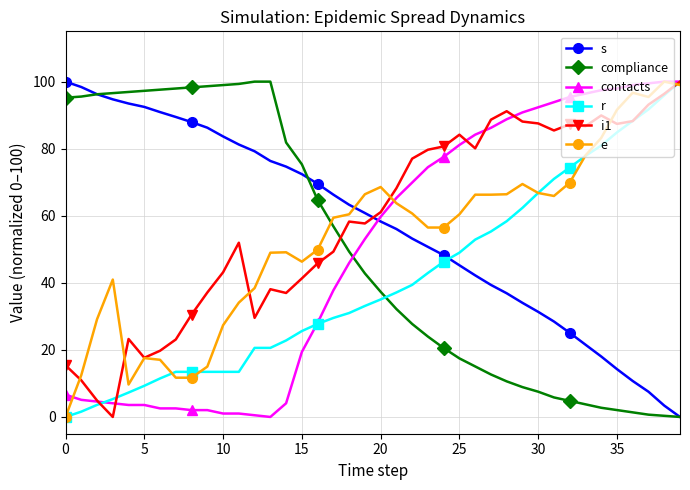

What are all the series names shown in the legend?

s, compliance, contacts, r, i1, e